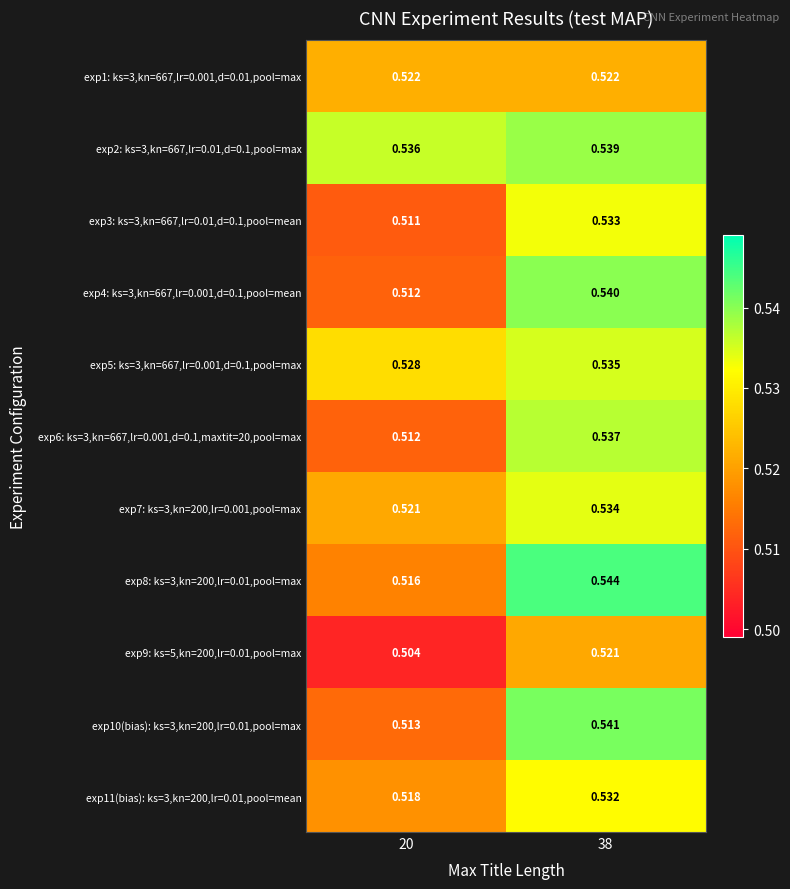

Is the value of exp1: ks=3,kn=667,lr=0.001,d=0.01,pool=max at 38 greater than the value of exp7: ks=3,kn=200,lr=0.001,pool=max at 38?

No